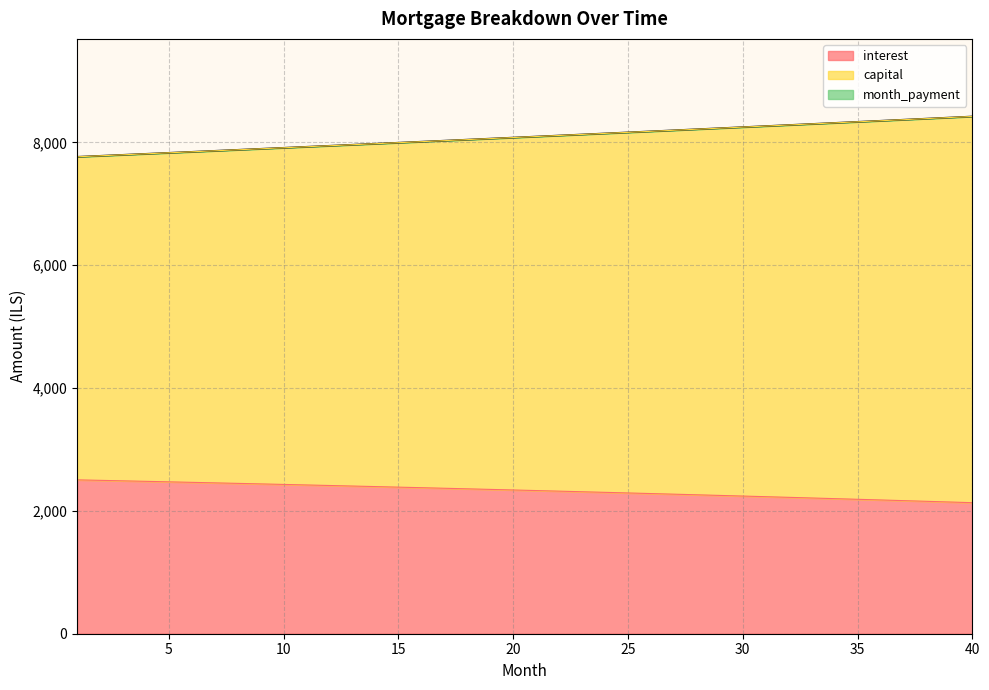

What is the sum of all capital values?

323572.4